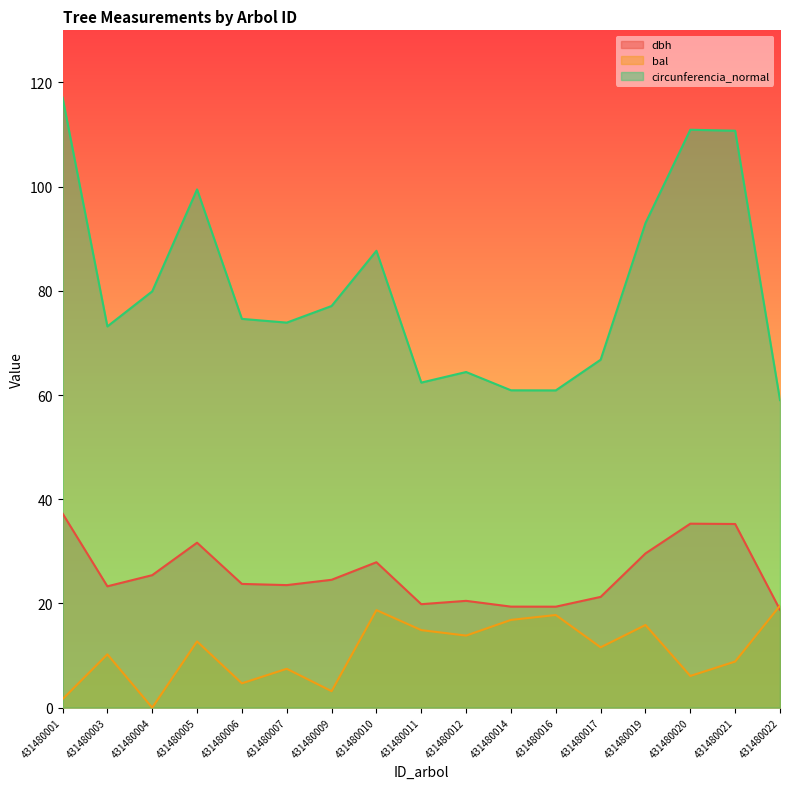

Count the number of categories in the chart.

17